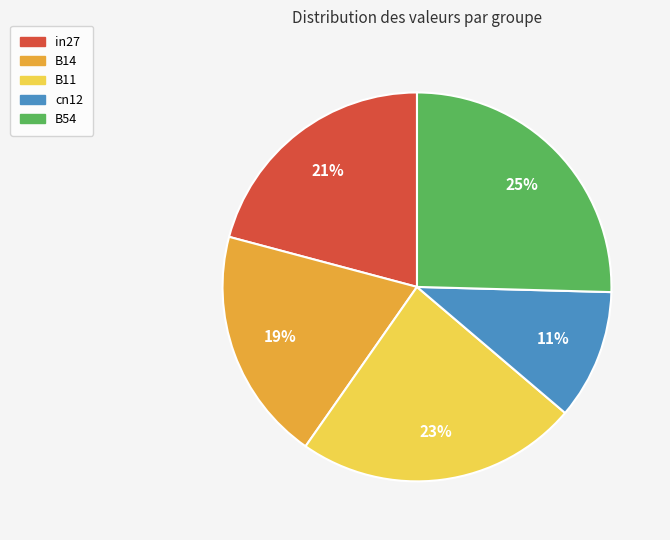

To the nearest percent, what is the average slice percentage?

20%